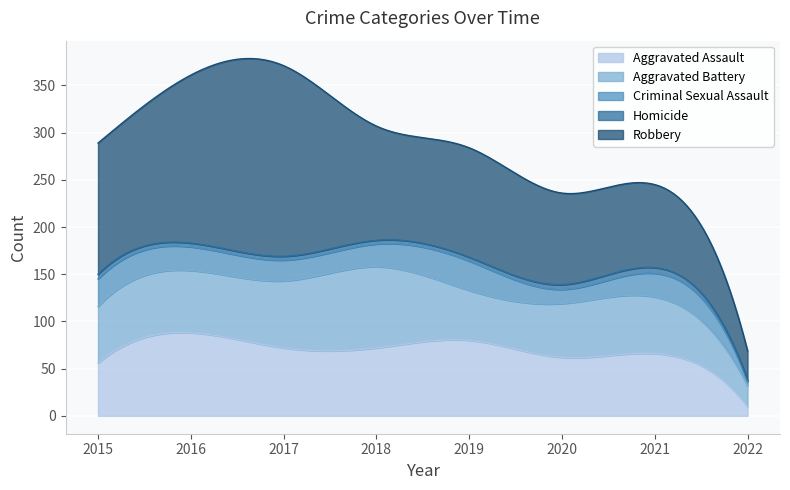

True or false: Homicide and Aggravated Battery cross at least once.

False